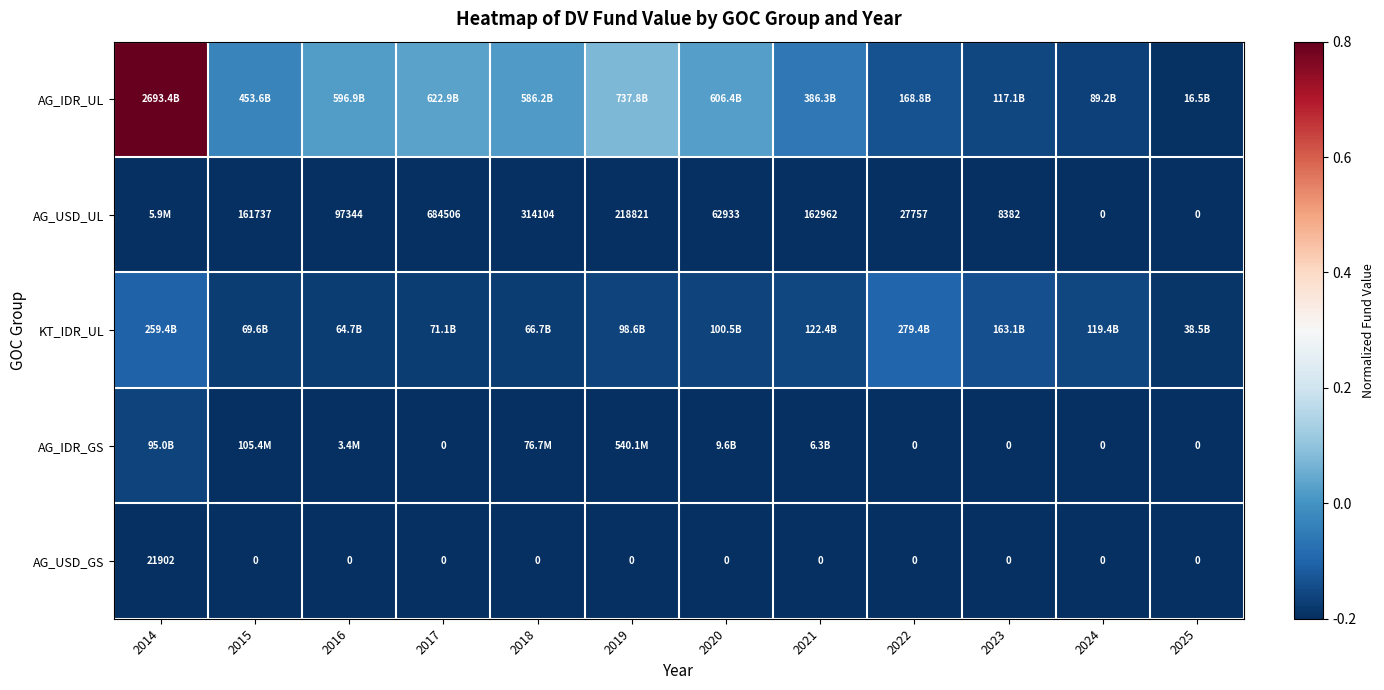

Which label corresponds to the largest value in the chart?

2014